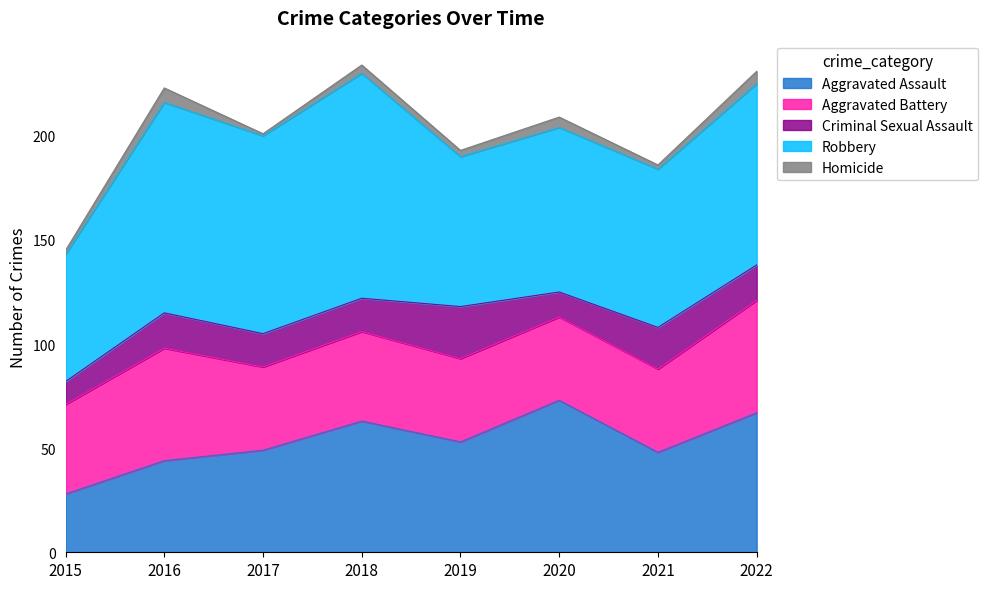

Which series has the largest range (max minus min)?

Robbery